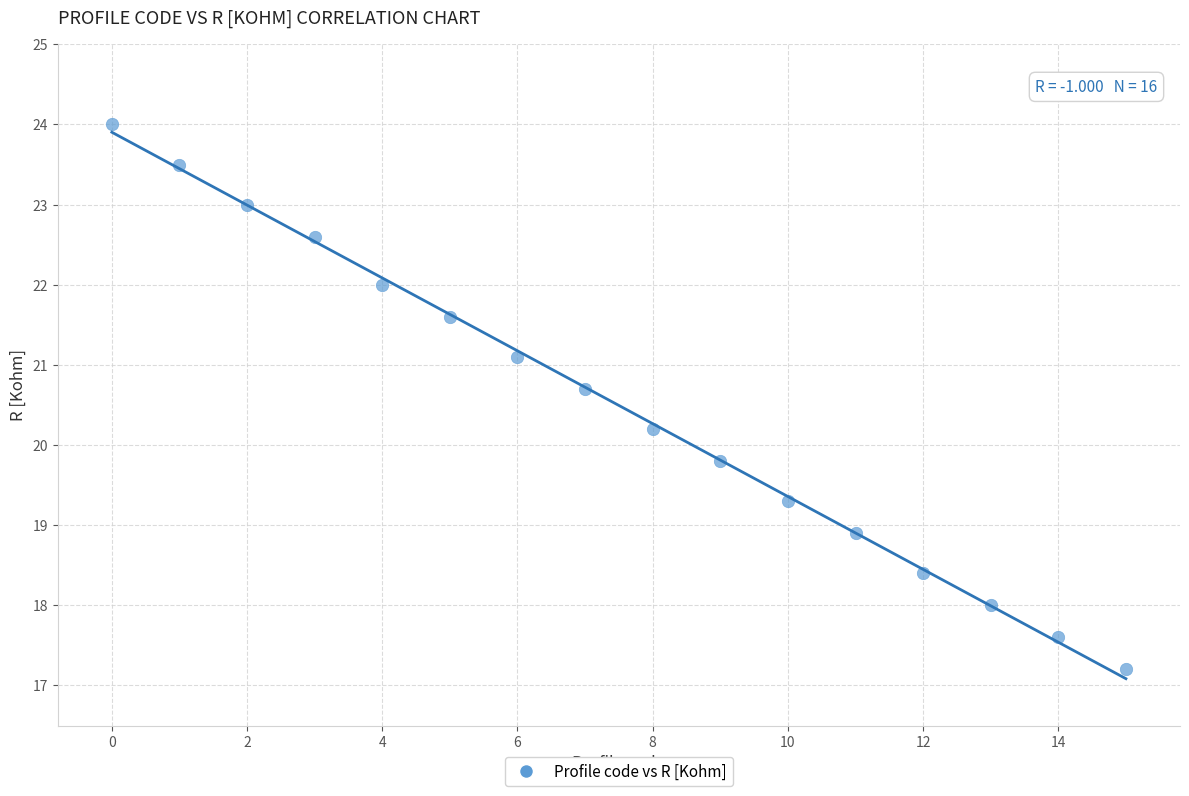

What is the range of Y values (max minus min)?

6.8